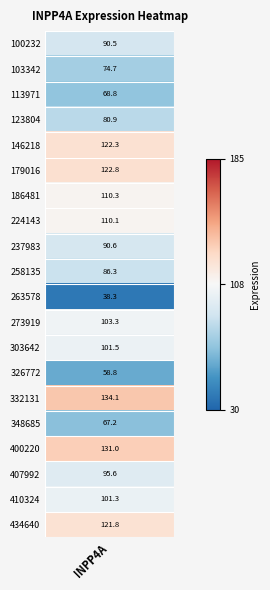

List the labels in order of value, smallest first.

263578, 326772, 348685, 113971, 103342, 123804, 258135, 100232, 237983, 407992, 410324, 303642, 273919, 224143, 186481, 434640, 146218, 179016, 400220, 332131